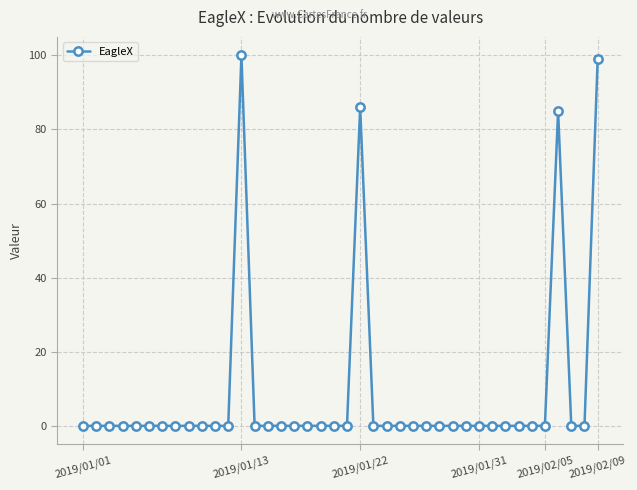

What is the greatest value displayed?

100